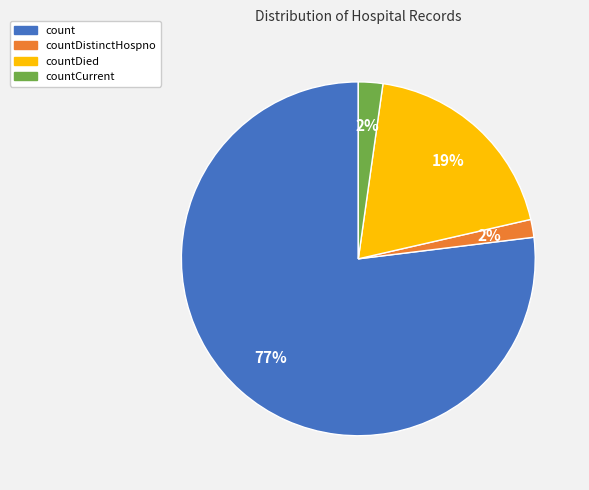

Is there a majority slice in this chart?

Yes